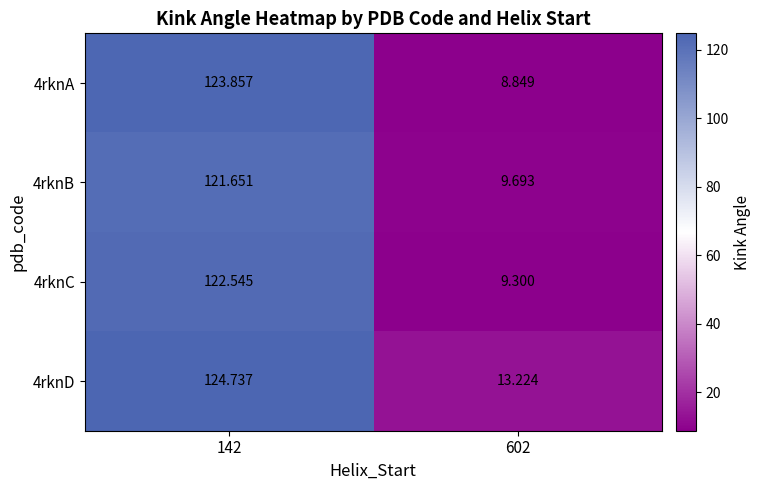

Is the value of 4rknA at 142 greater than the value of 4rknD at 142?

No